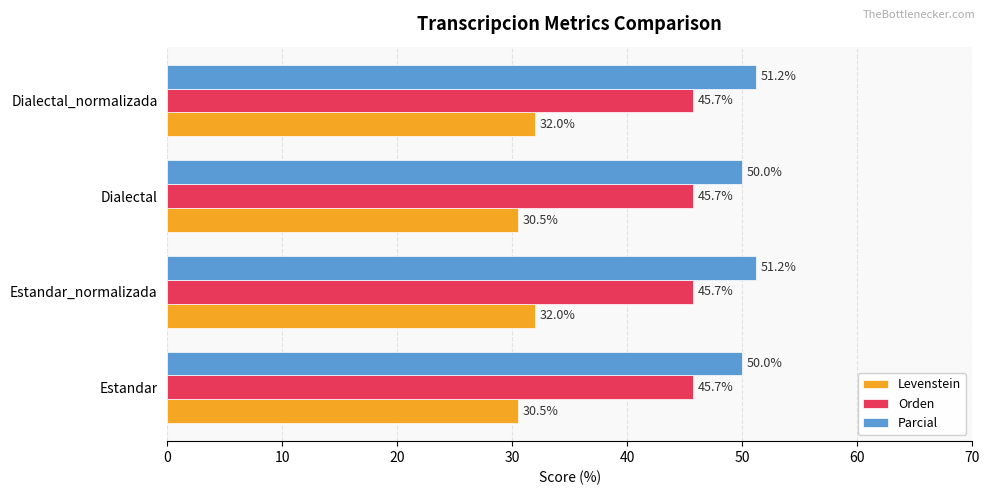

What is the sum of all Levenstein values?

125.1